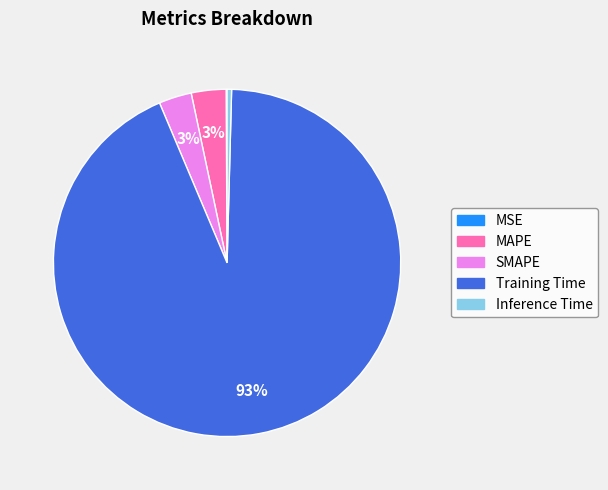

Is it true that MAPE is 3% of the pie?

True